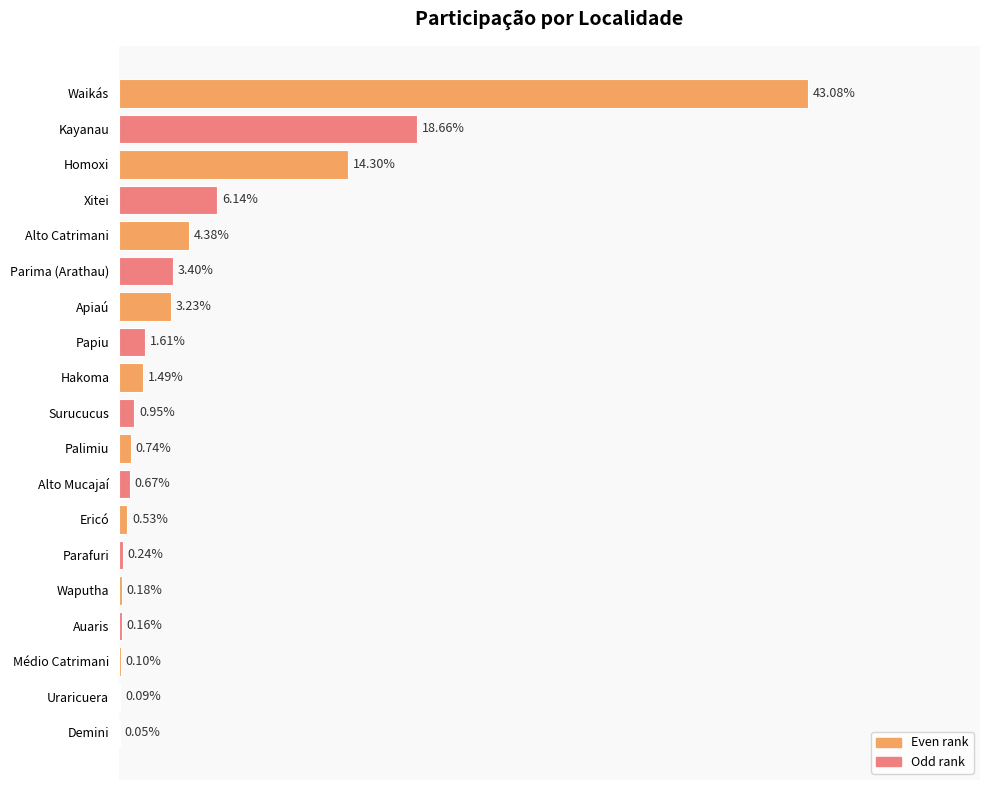

Count the number of categories in the chart.

19